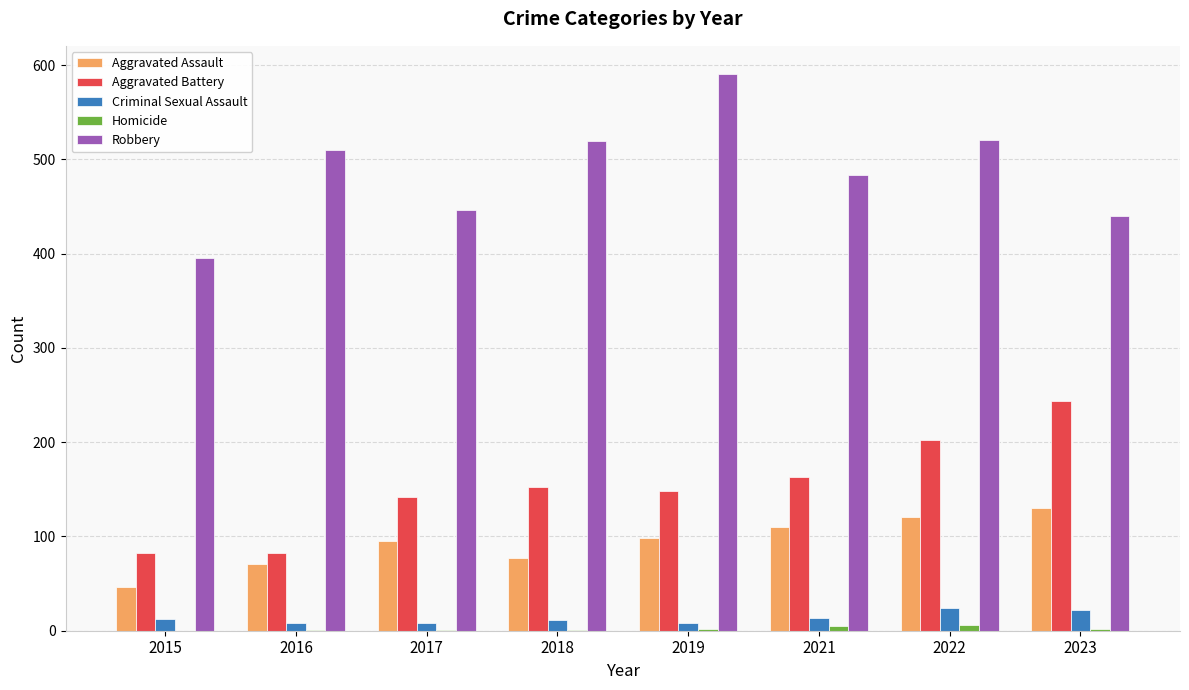

At which category does the chart reach its peak across all series?

2019